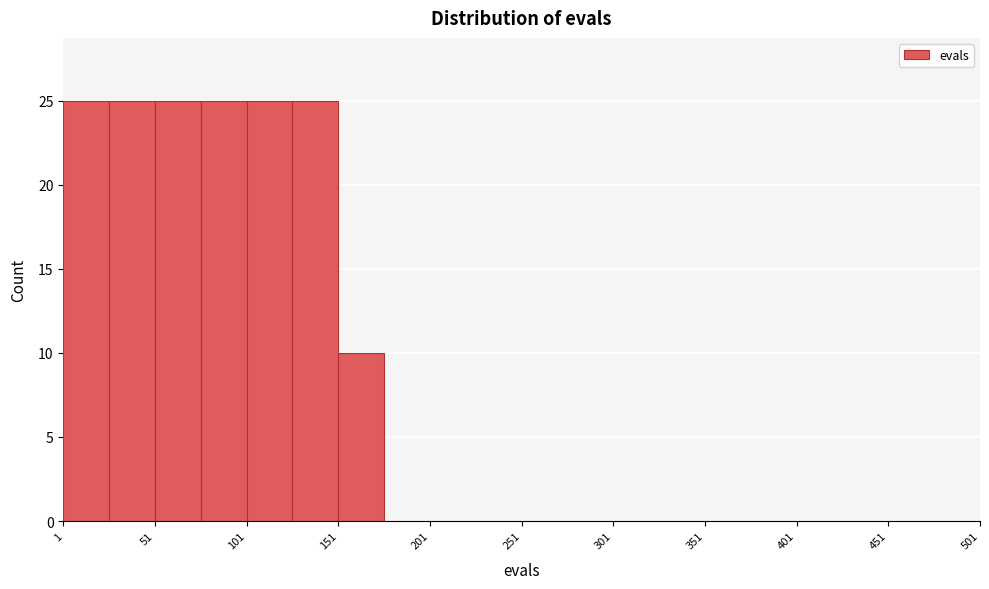

Reading left to right, list every bar in this chart as the range it spans on the x-axis followed by its height. Neither the bar edges nor the heights are printed on the chart, so give them approximately, as read against the axes.

1 to 26: 25
26 to 51: 25
51 to 76: 25
76 to 101: 25
101 to 126: 25
126 to 151: 25
151 to 176: 10
176 to 201: 0
201 to 226: 0
226 to 251: 0
251 to 276: 0
276 to 301: 0
301 to 326: 0
326 to 351: 0
351 to 376: 0
376 to 401: 0
401 to 426: 0
426 to 451: 0
451 to 476: 0
476 to 501: 0